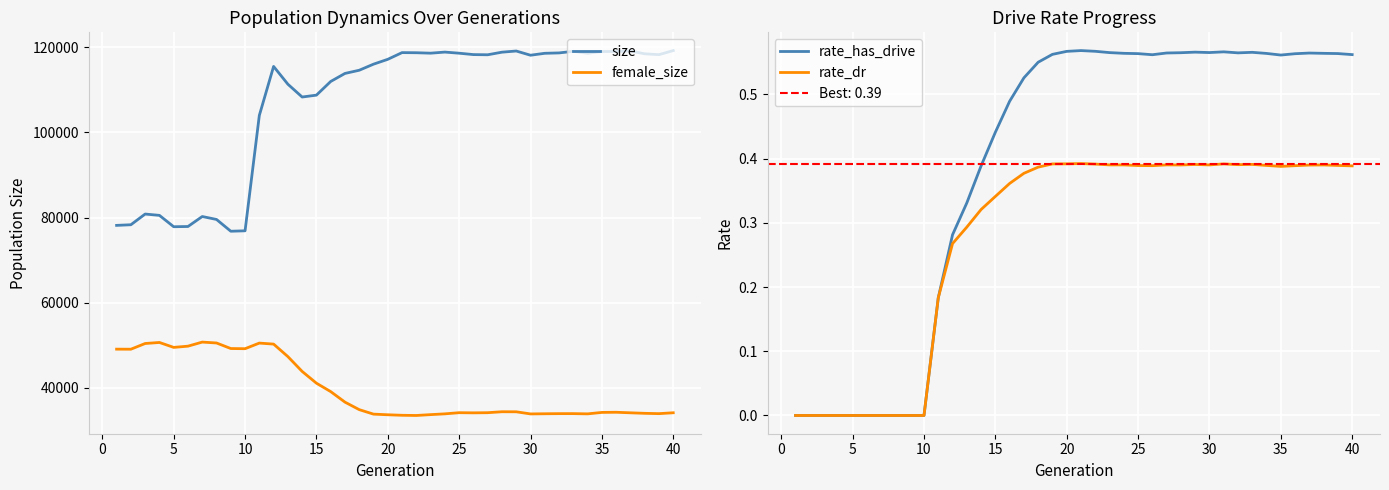

True or false: female_size and size intersect in this chart.

False